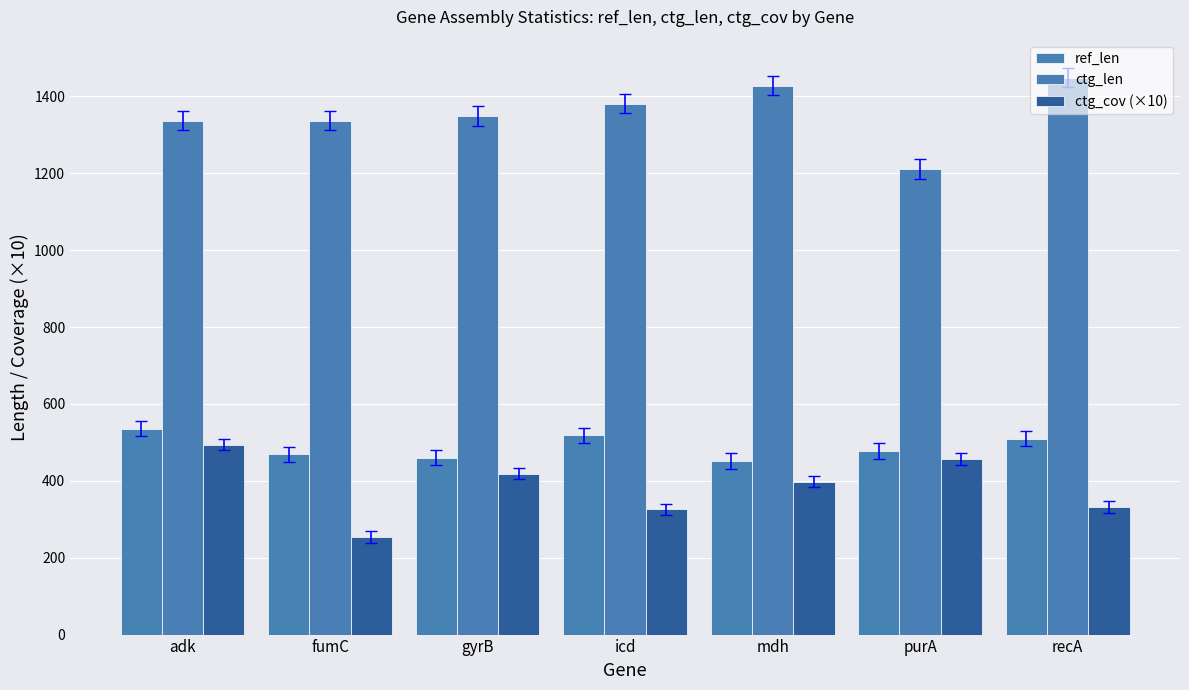

True or false: ctg_len has a value of 2066 at purA.

False